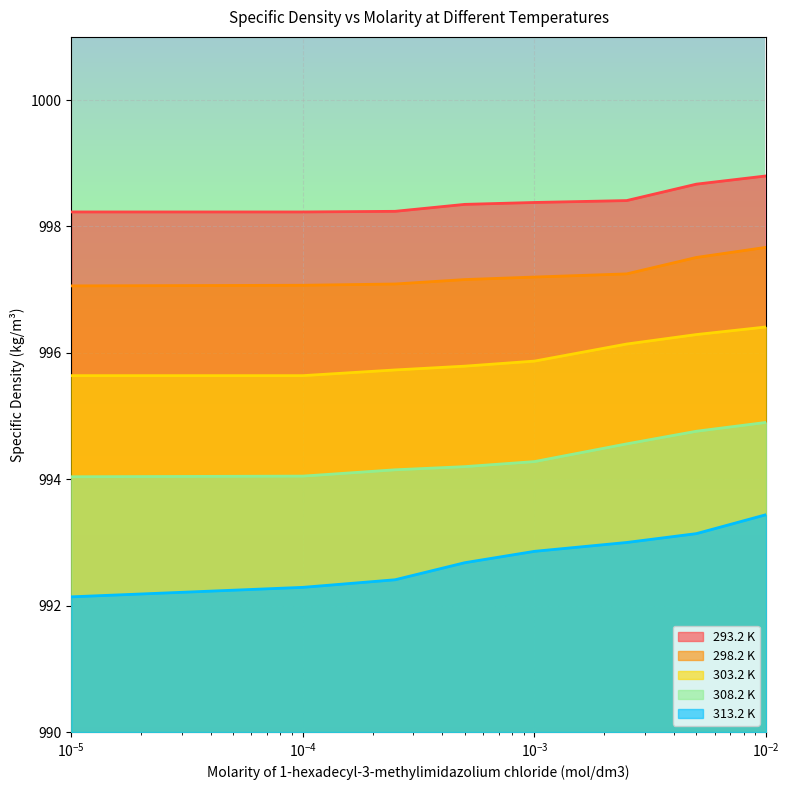

True or false: 308.2 K and 298.2 K cross at least once.

False